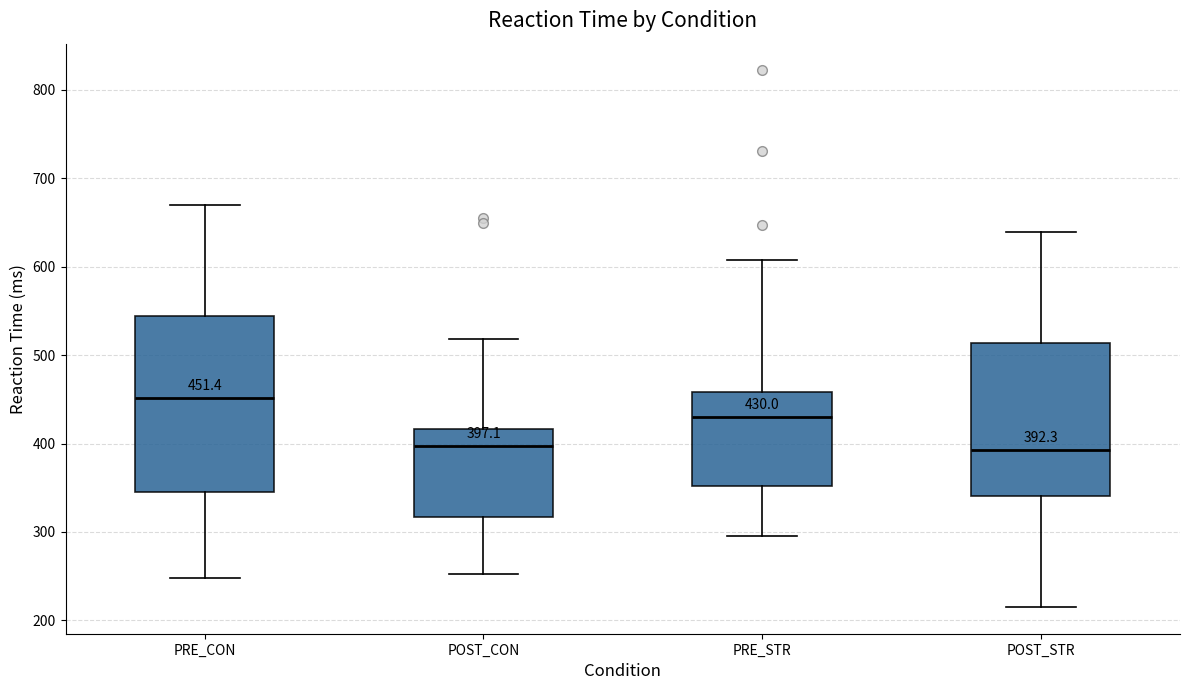

Which box is the tallest, from its lower edge to its upper edge?

PRE_CON